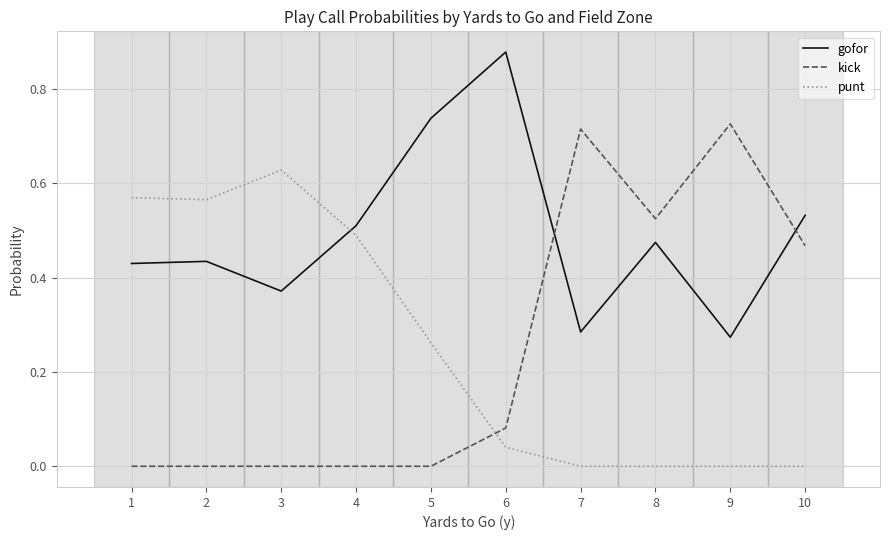

How many gofor values are between 0 and 1?

10